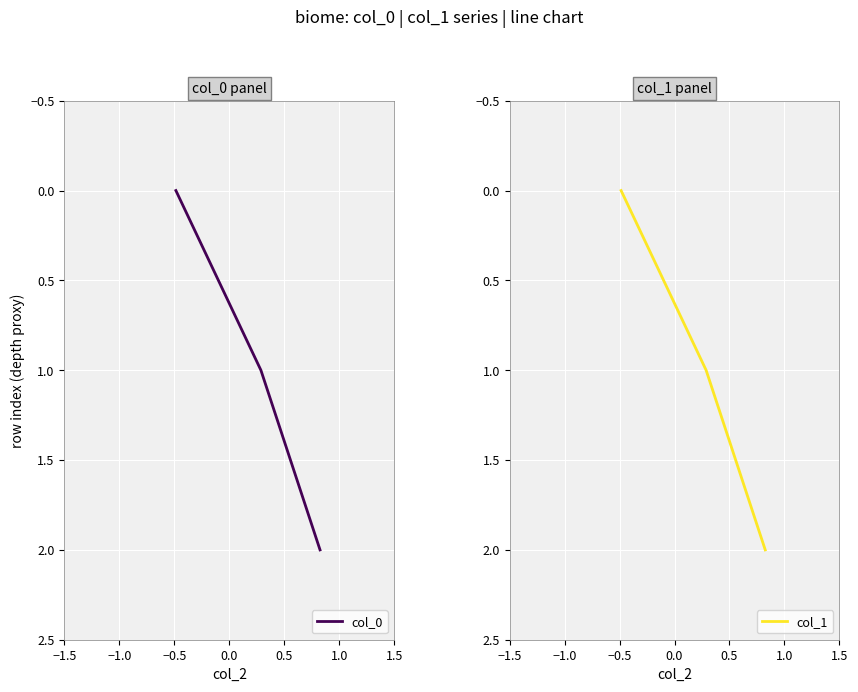

How many values in the col_1 series exceed 1?

1